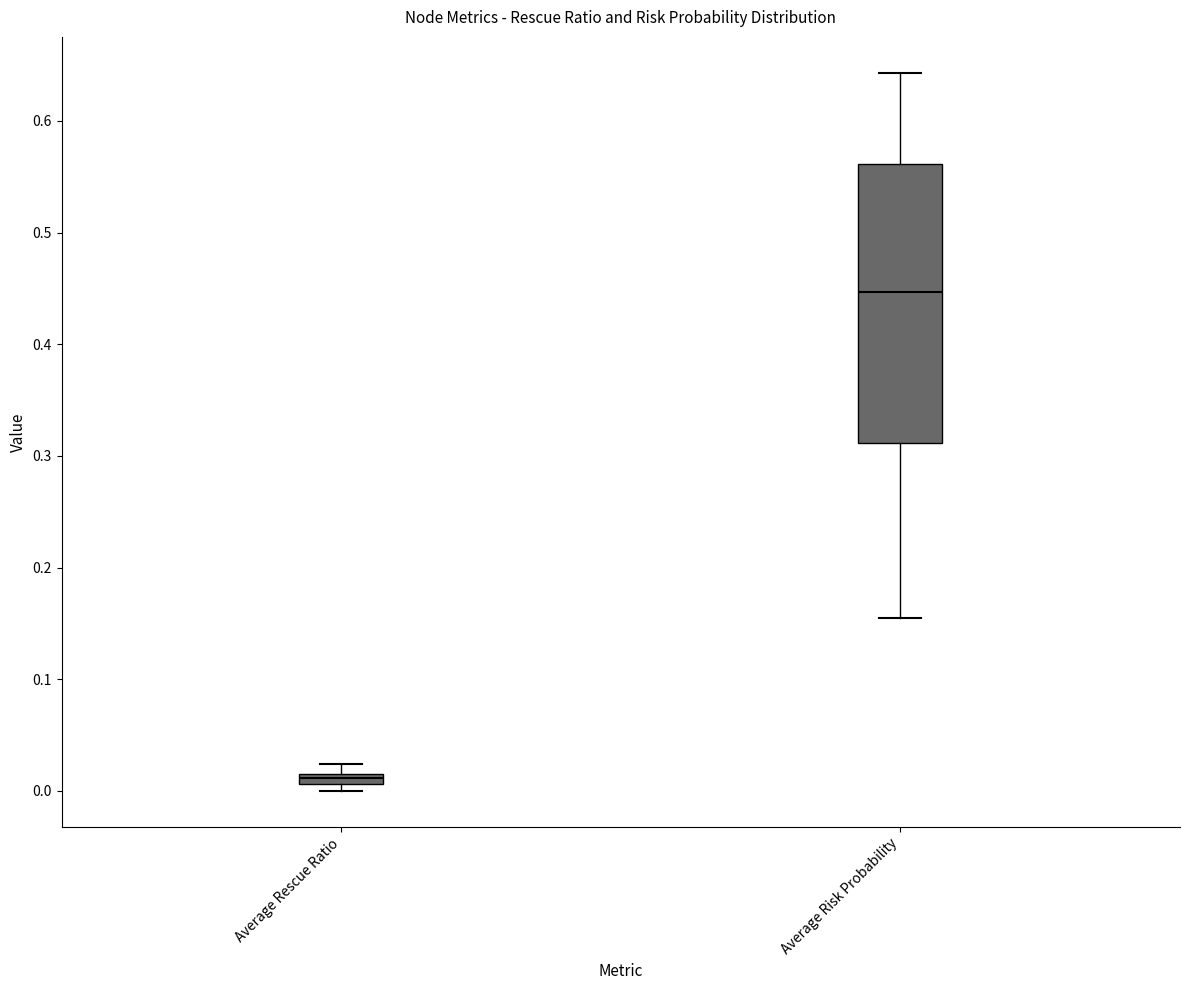

Which box has the lowest median line?

Average Rescue Ratio